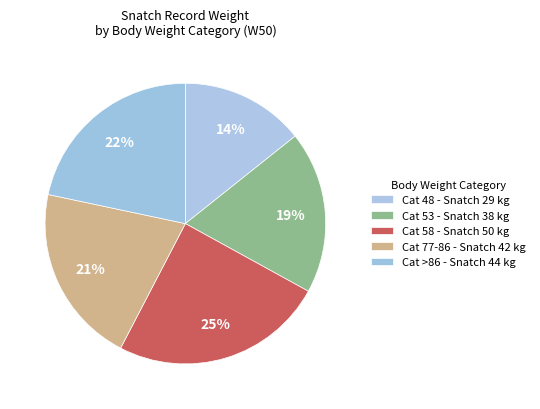

How many segments does this pie chart have?

5